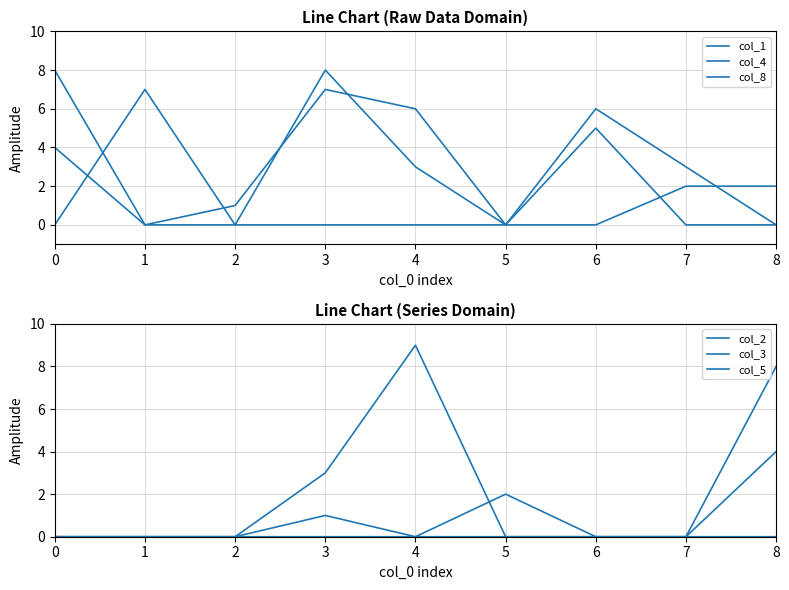

What is the spread (max minus min) of values at 1?

7